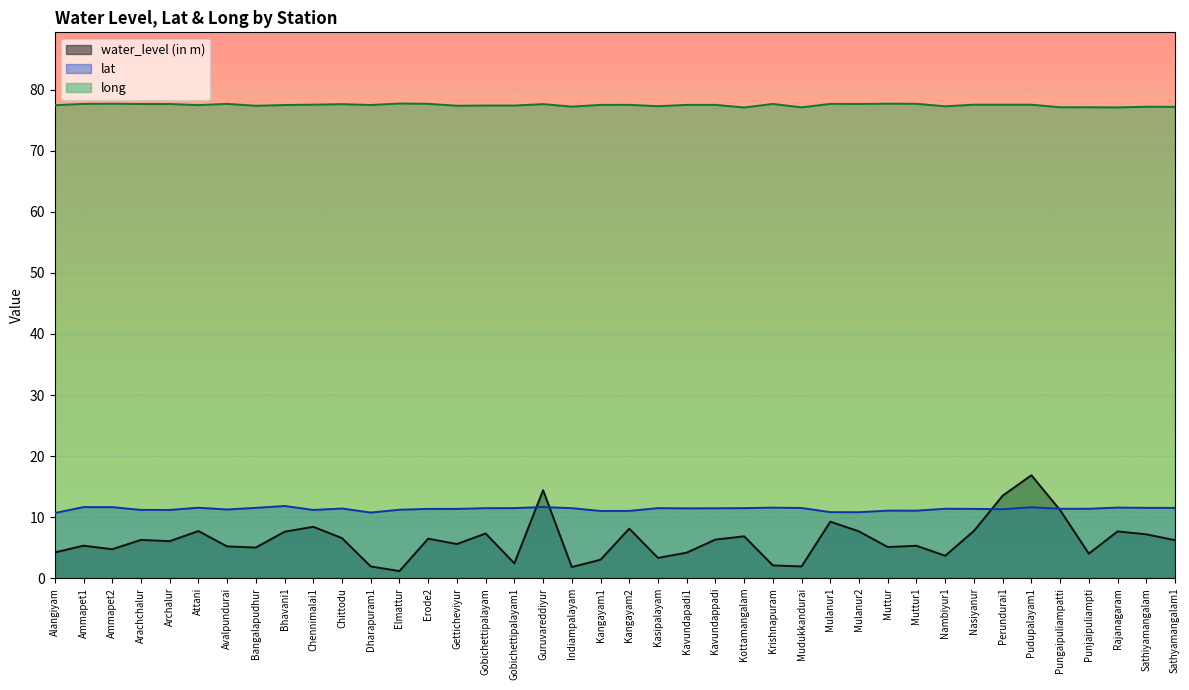

Where is the first local minimum for water_level (in m)?

Ammapet2